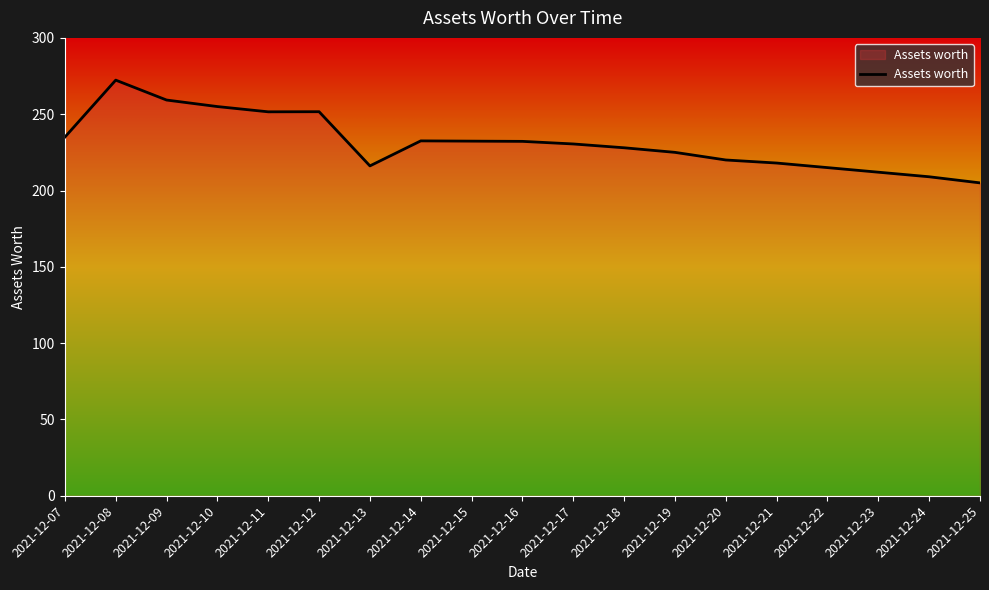

What is the difference between the values at 2021-12-11 and 2021-12-16?

19.4